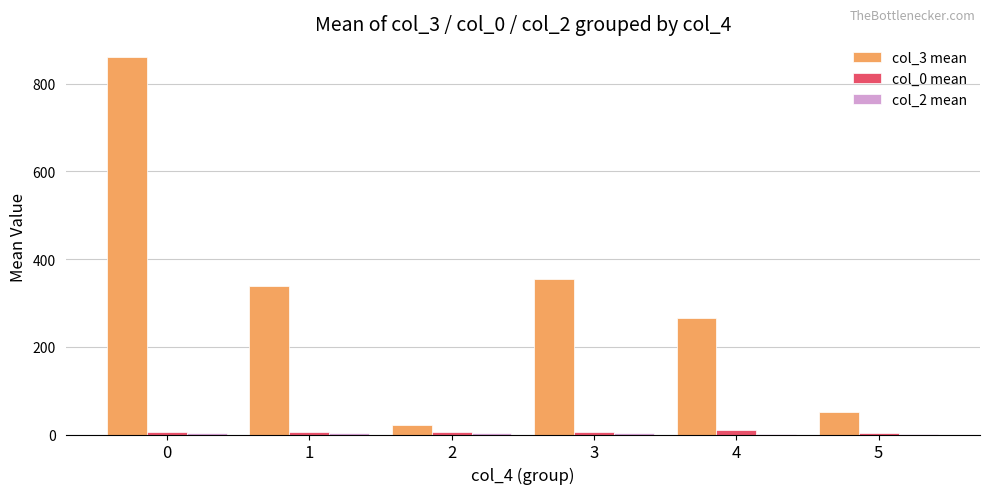

Which series has the largest total across all categories?

col_3 mean